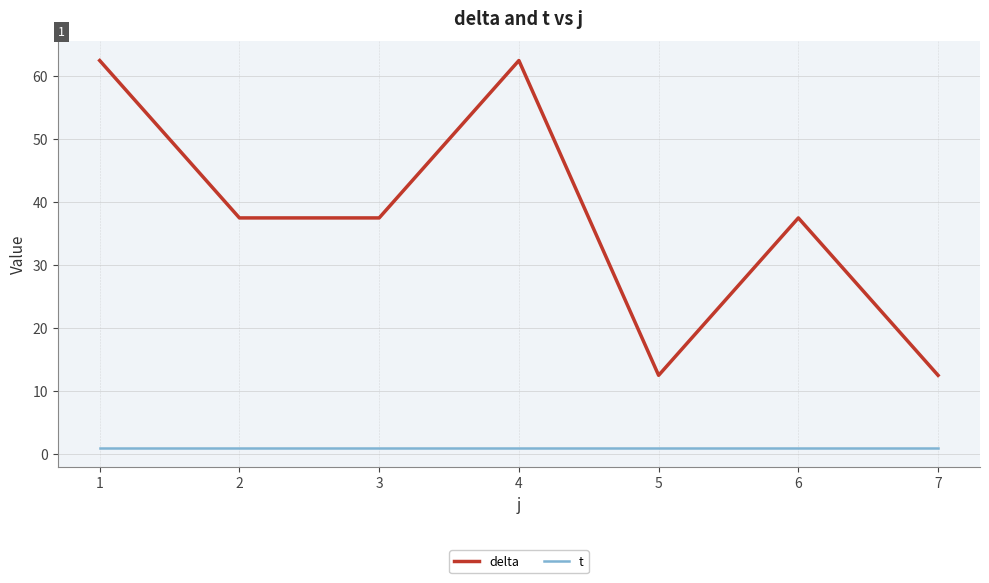

Is the value of delta at 6 greater than the value of t at 7?

Yes